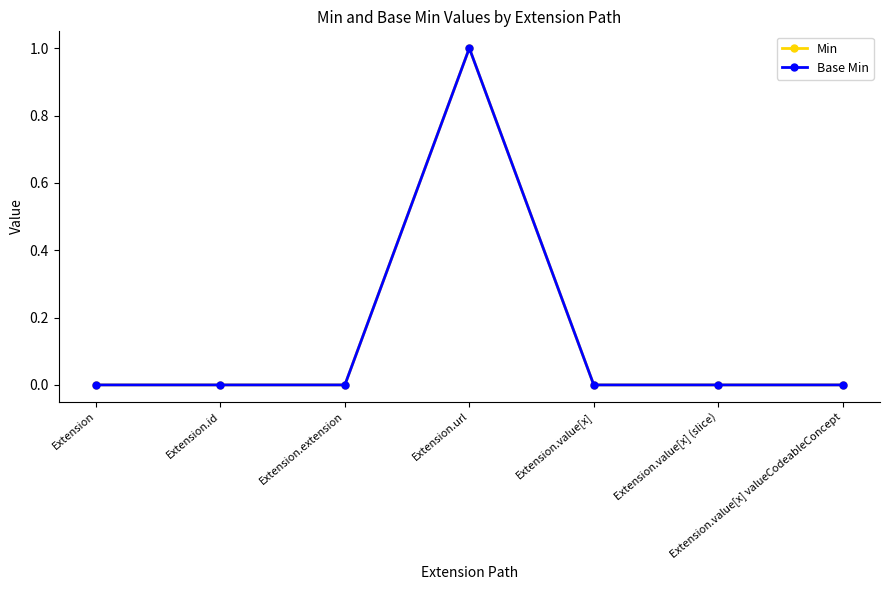

True or false: Min has more than 2 points higher than both neighbors.

False